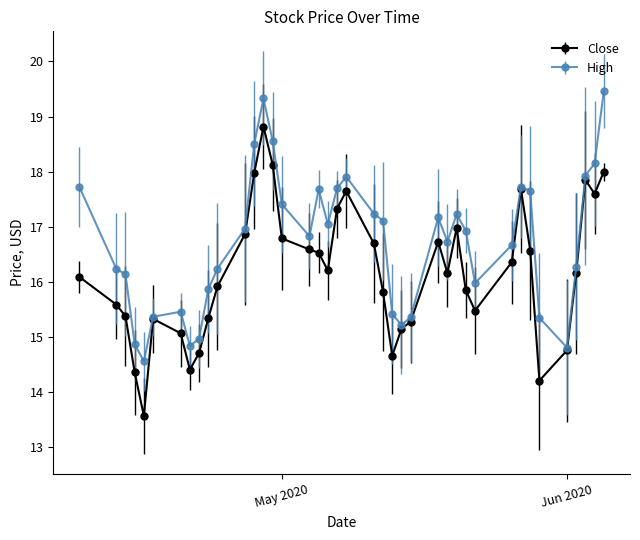

Which series has the largest total across all categories?

High